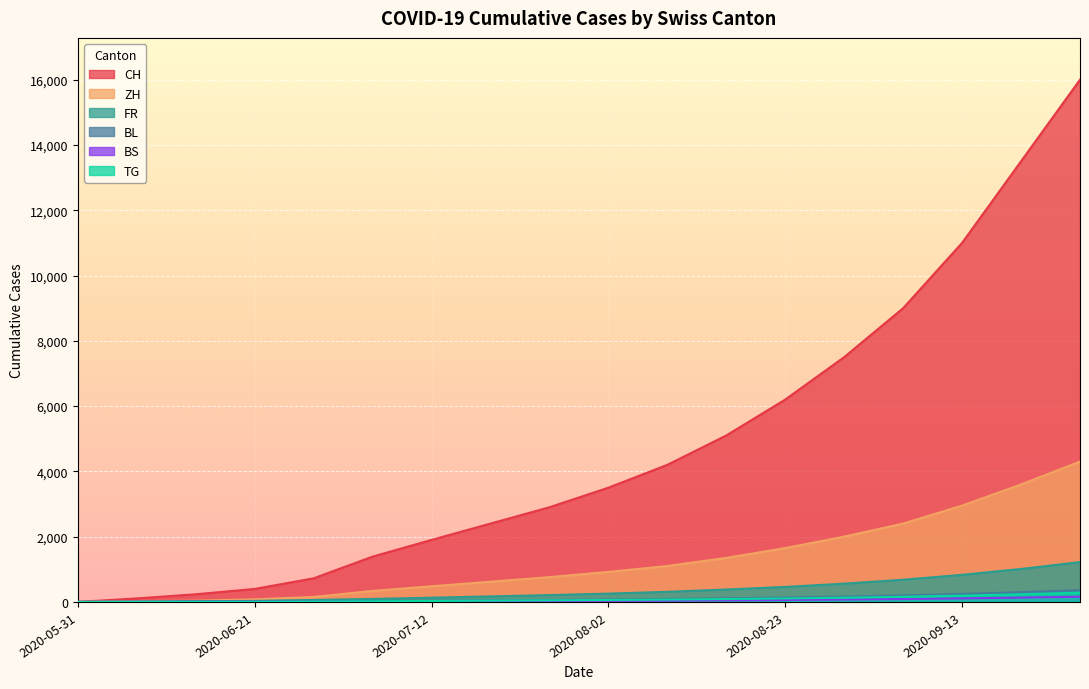

Reading left to right, what are all the values shown in this chart?

CH: 2020-05-31=0	2020-06-07=108	2020-06-14=235	2020-06-21=398	2020-06-28=723	2020-07-05=1388	2020-07-12=1900	2020-07-19=2400	2020-07-26=2900	2020-08-02=3500	2020-08-09=4200	2020-08-16=5100	2020-08-23=6200	2020-08-30=7500	2020-09-06=9000	2020-09-13=11000	2020-09-20=13500	2020-09-27=16000
ZH: 2020-05-31=0	2020-06-07=23	2020-06-14=38	2020-06-21=80	2020-06-28=152	2020-07-05=337	2020-07-12=480	2020-07-19=620	2020-07-26=760	2020-08-02=920	2020-08-09=1100	2020-08-16=1350	2020-08-23=1650	2020-08-30=2000	2020-09-06=2400	2020-09-13=2950	2020-09-20=3600	2020-09-27=4300
FR: 2020-05-31=0	2020-06-07=9	2020-06-14=22	2020-06-21=32	2020-06-28=61	2020-07-05=92	2020-07-12=130	2020-07-19=170	2020-07-26=210	2020-08-02=255	2020-08-09=310	2020-08-16=380	2020-08-23=460	2020-08-30=560	2020-09-06=680	2020-09-13=830	2020-09-20=1010	2020-09-27=1220
BL: 2020-05-31=0	2020-06-07=3	2020-06-14=4	2020-06-21=7	2020-06-28=16	2020-07-05=27	2020-07-12=38	2020-07-19=50	2020-07-26=62	2020-08-02=75	2020-08-09=90	2020-08-16=110	2020-08-23=135	2020-08-30=165	2020-09-06=200	2020-09-13=245	2020-09-20=300	2020-09-27=360
BS: 2020-05-31=0	2020-06-07=4	2020-06-14=5	2020-06-21=7	2020-06-28=7	2020-07-05=12	2020-07-12=17	2020-07-19=22	2020-07-26=27	2020-08-02=33	2020-08-09=40	2020-08-16=49	2020-08-23=60	2020-08-30=73	2020-09-06=89	2020-09-13=109	2020-09-20=133	2020-09-27=160
TG: 2020-05-31=0	2020-06-07=0	2020-06-14=1	2020-06-21=2	2020-06-28=11	2020-07-05=21	2020-07-12=30	2020-07-19=40	2020-07-26=49	2020-08-02=60	2020-08-09=72	2020-08-16=88	2020-08-23=107	2020-08-30=130	2020-09-06=158	2020-09-13=193	2020-09-20=235	2020-09-27=285